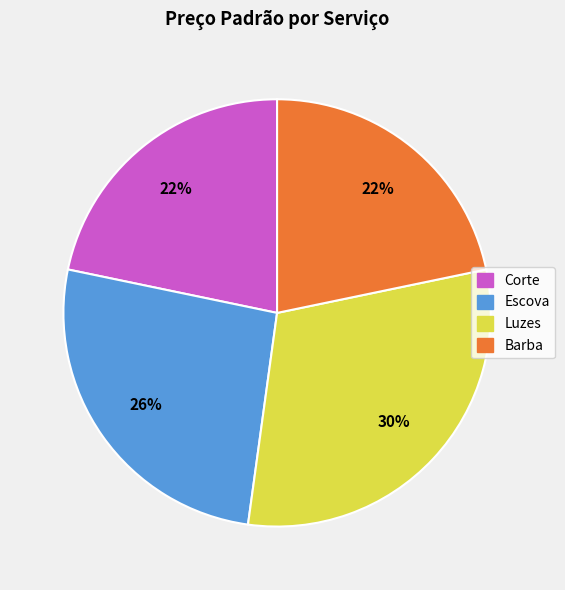

To the nearest percent, what portion does Corte represent?

22%